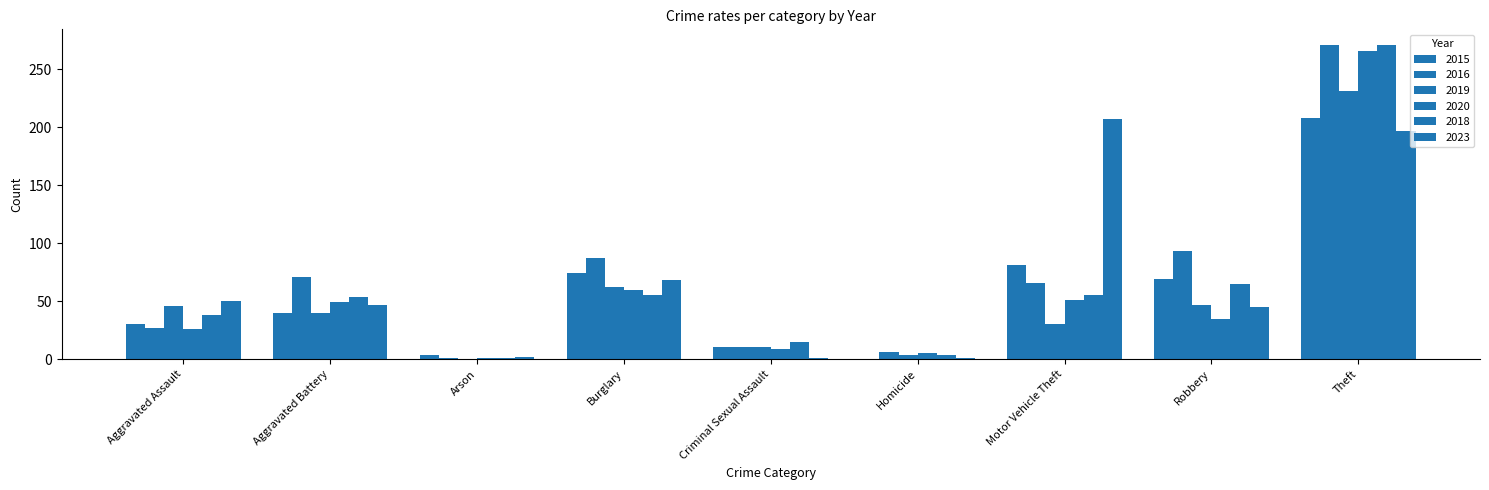

Are the bars grouped side by side (vs. stacked)?

Yes